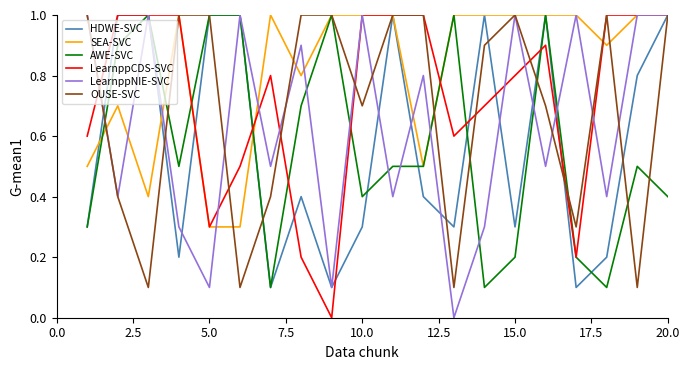

Which series has the largest total across all categories?

SEA-SVC